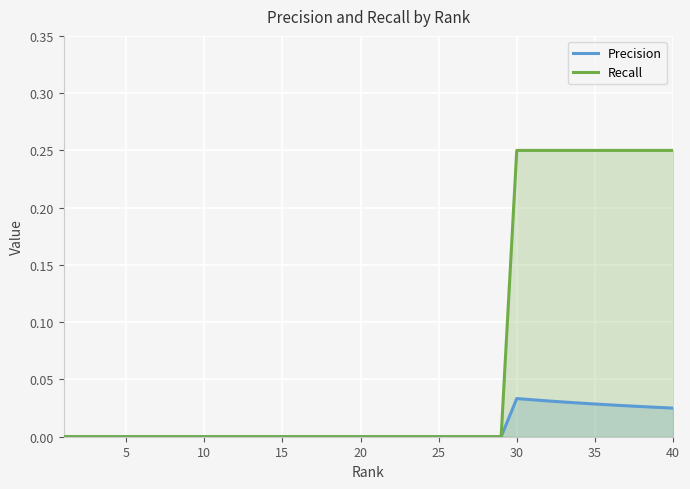

True or false: Recall and Precision cross at least once.

False